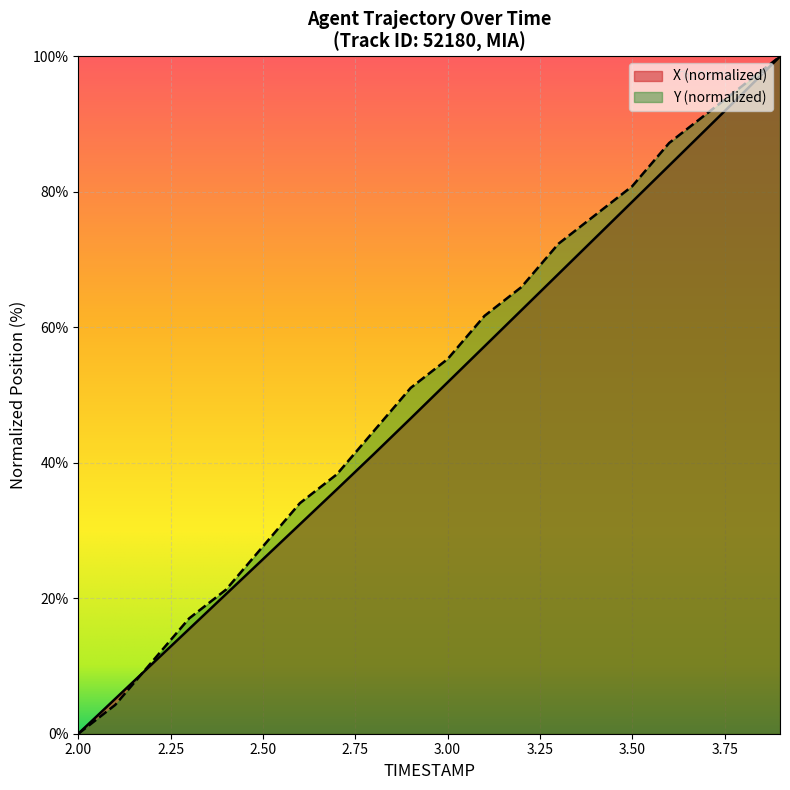

Which category has the lowest value in the Y series?

2.00